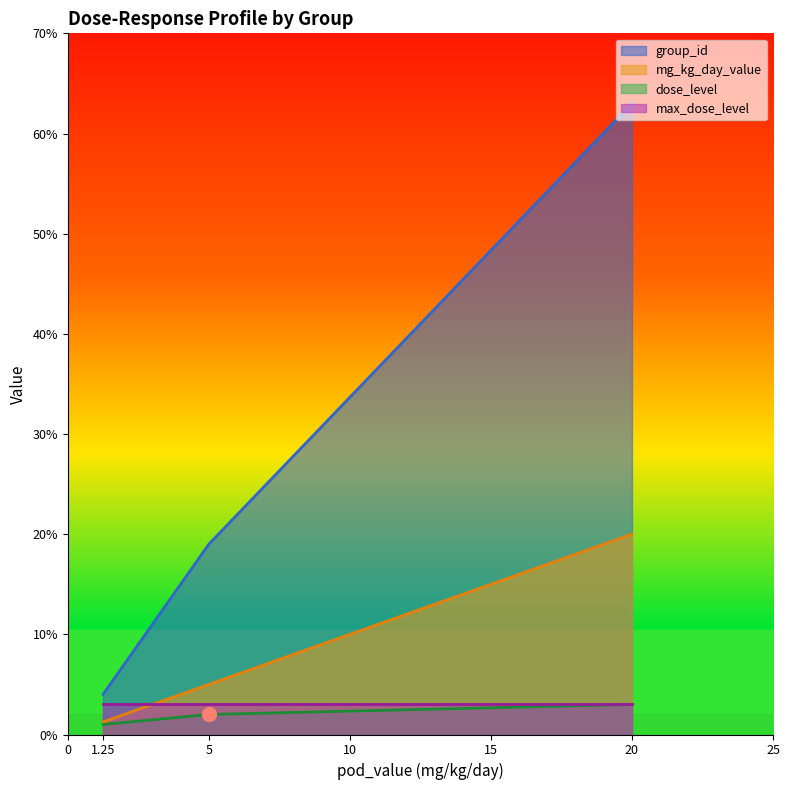

Which category has the highest value across all series?

20